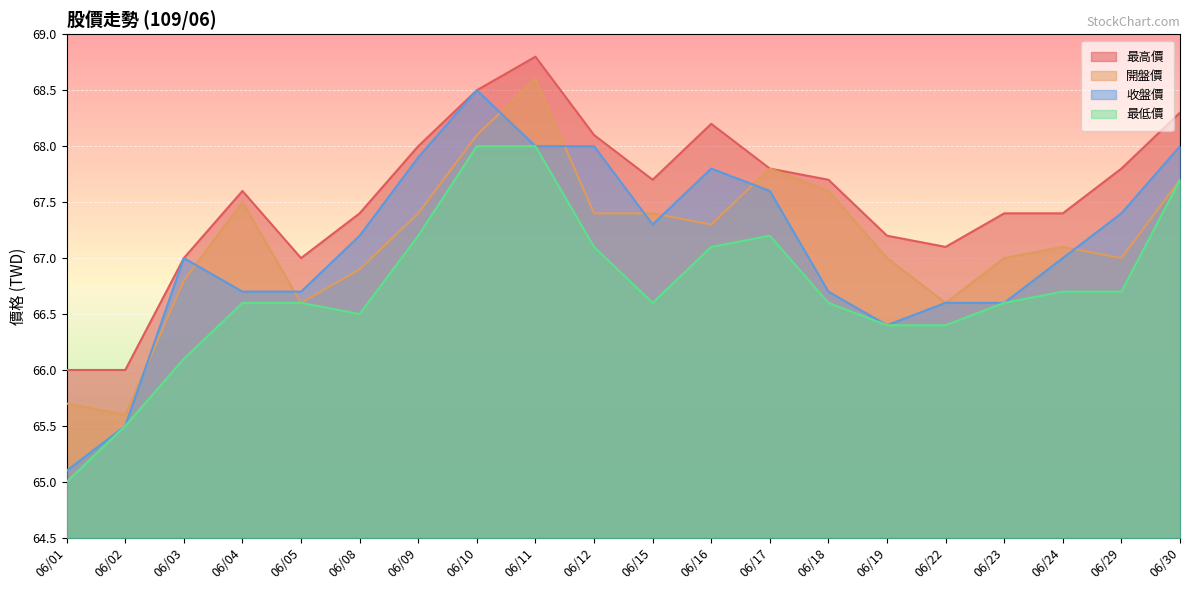

What is the smallest value displayed?

65.0